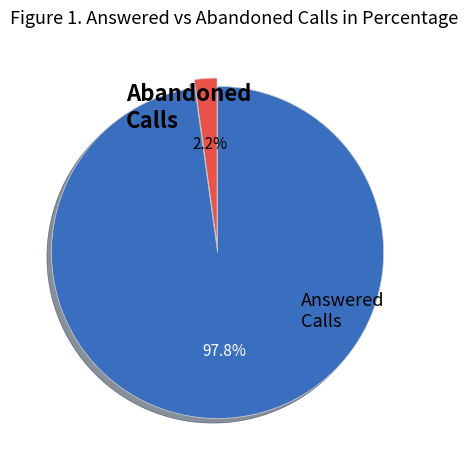

Does Answered Calls account for over 50% of the chart?

Yes